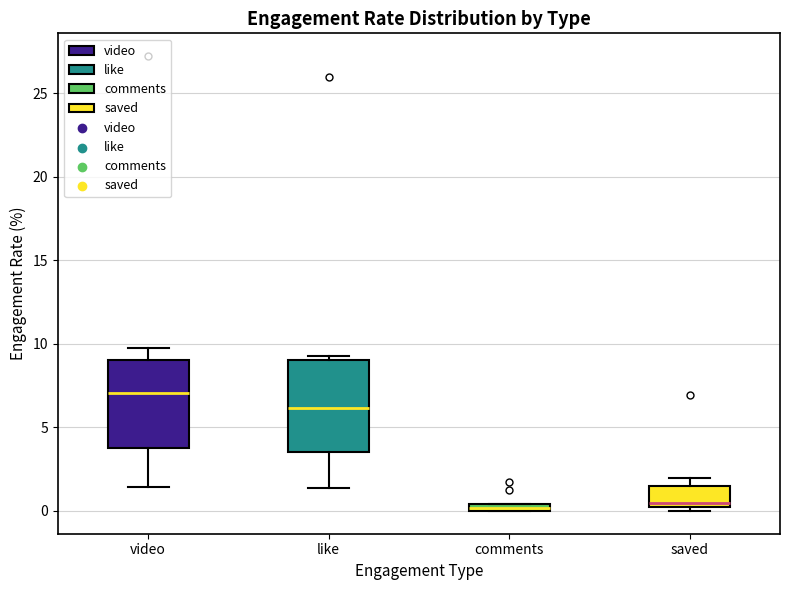

Where is the upper edge of the box for comments on the y-axis? The values are not printed on the chart, so give them approximately, as read against the axis.

0.5